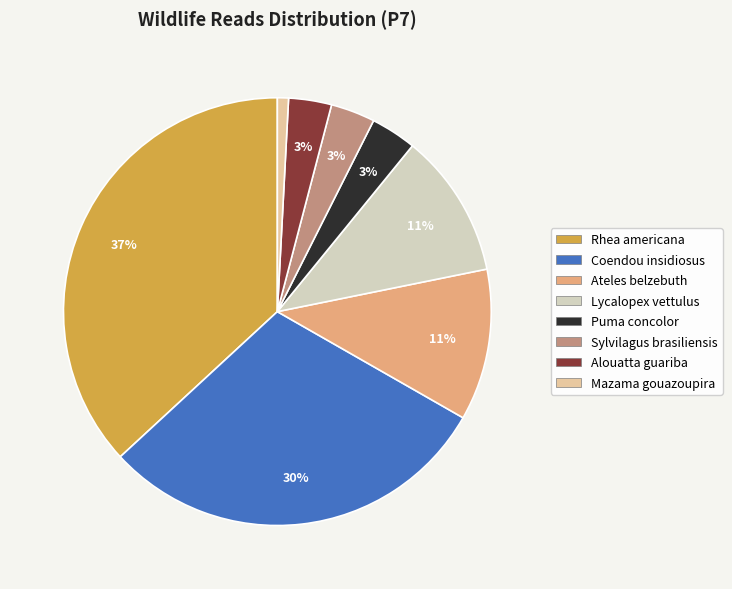

Which category has the biggest portion of the pie?

Rhea americana